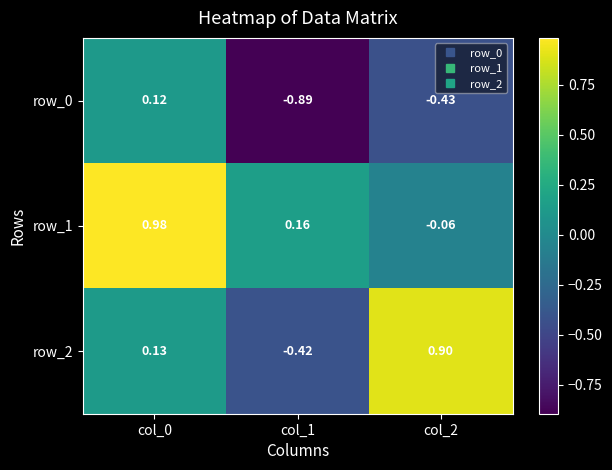

Is the value of row_0 at col_1 greater than the value of row_2 at col_0?

No